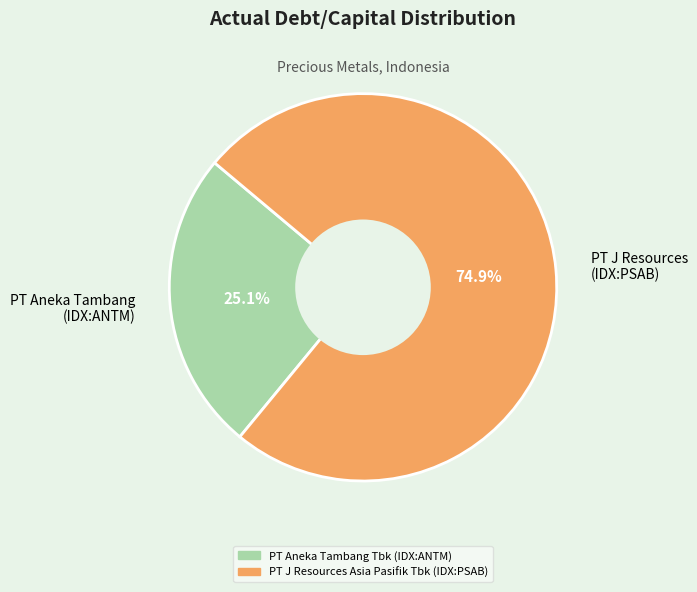

Does PT J Resources (IDX:PSAB) represent more than half of the total?

Yes